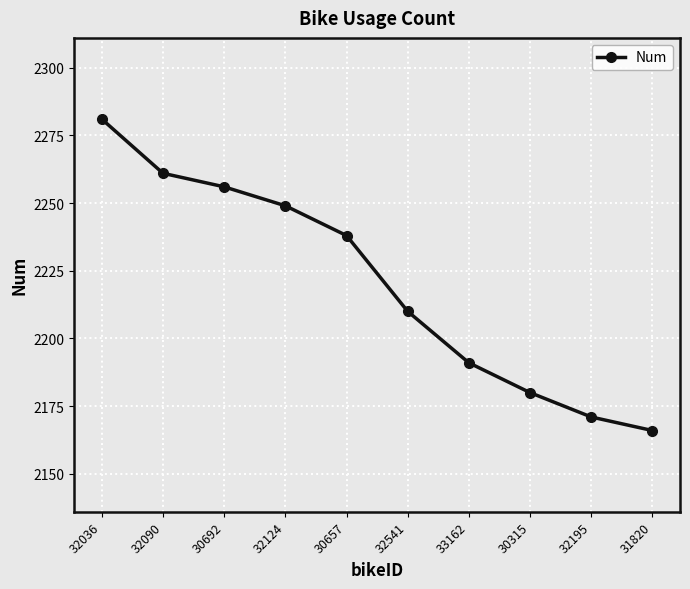

How many distinct data groups are displayed?

1